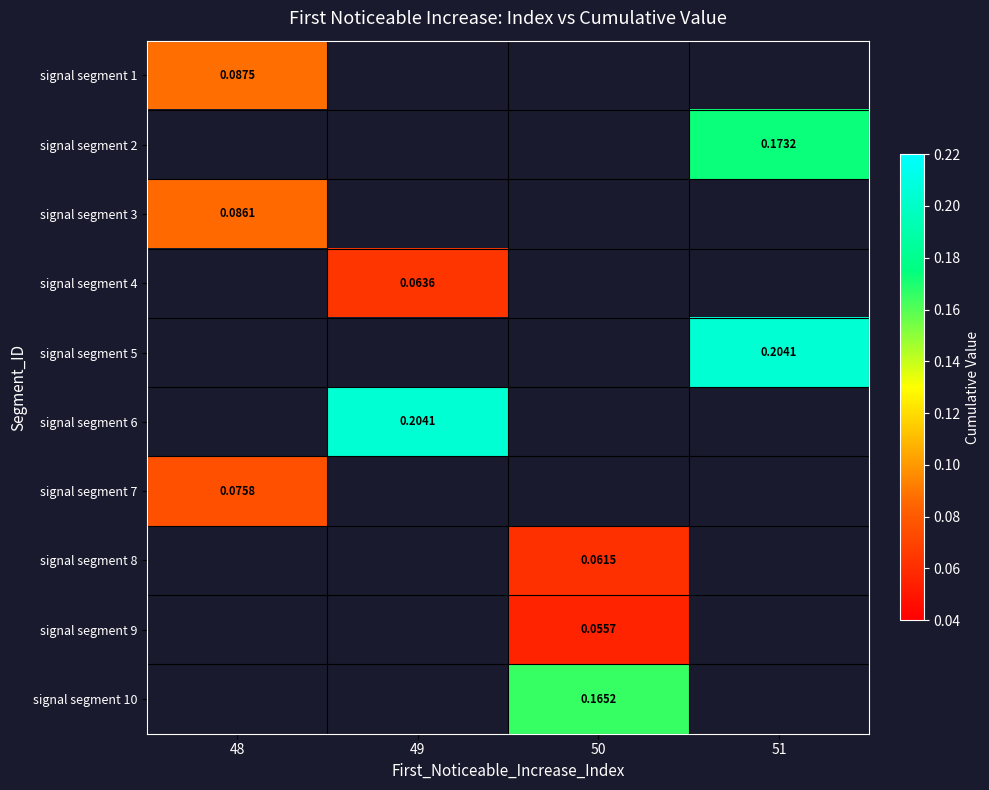

What is the minimum value shown in the chart?

0.1